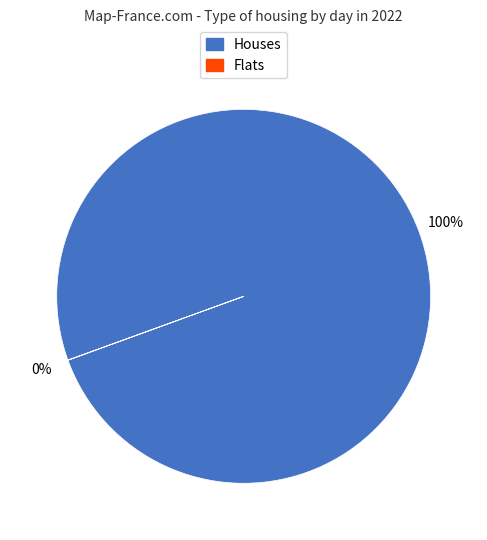

To the nearest percent, what is the difference between the largest and smallest slice percentages?

100%